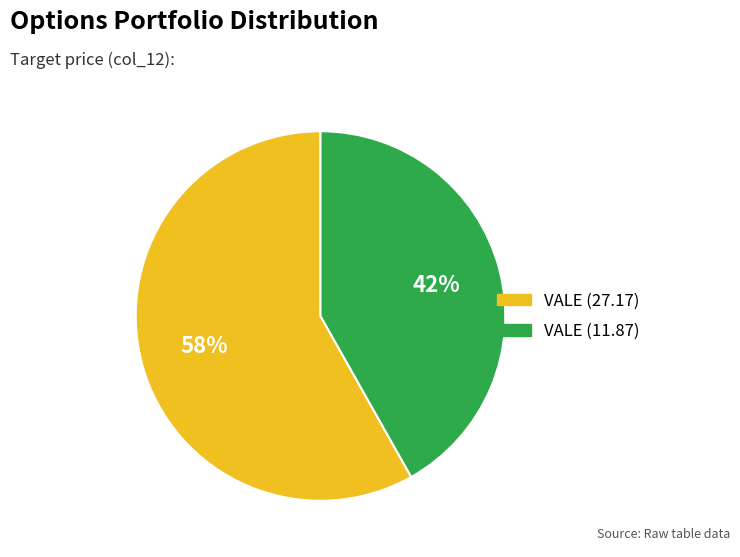

To the nearest percent, what is the average slice percentage?

50%